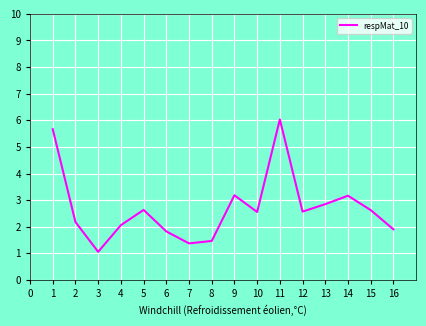

How many lines are shown in the chart?

1